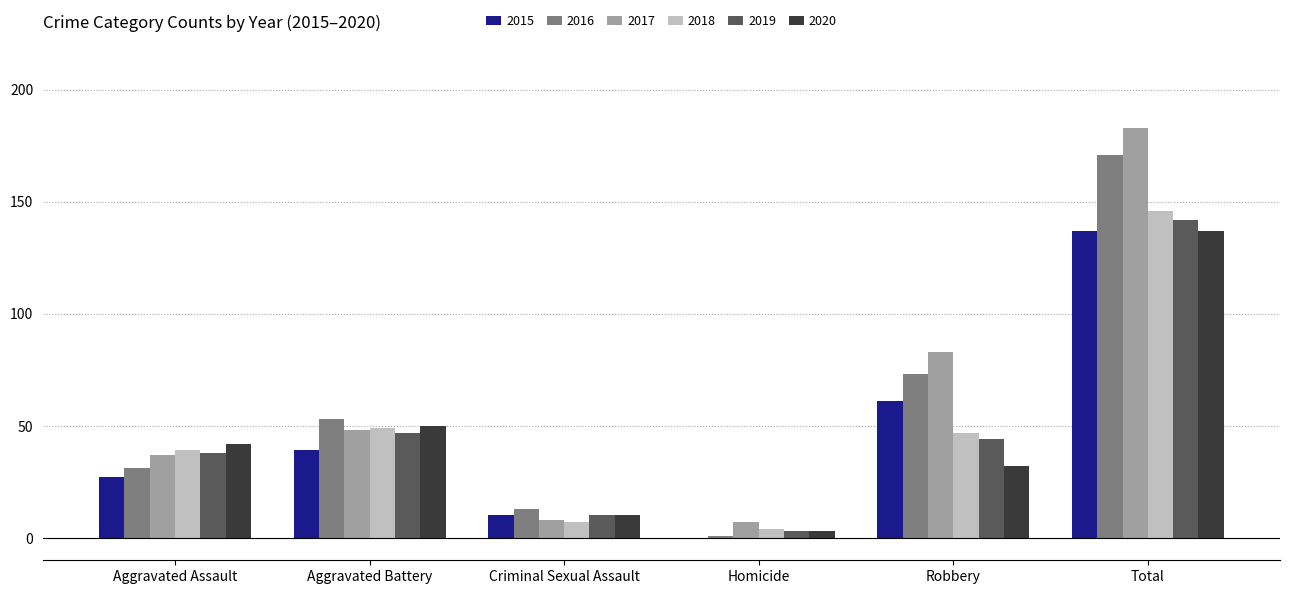

At which category is the sum across all series the highest?

Total